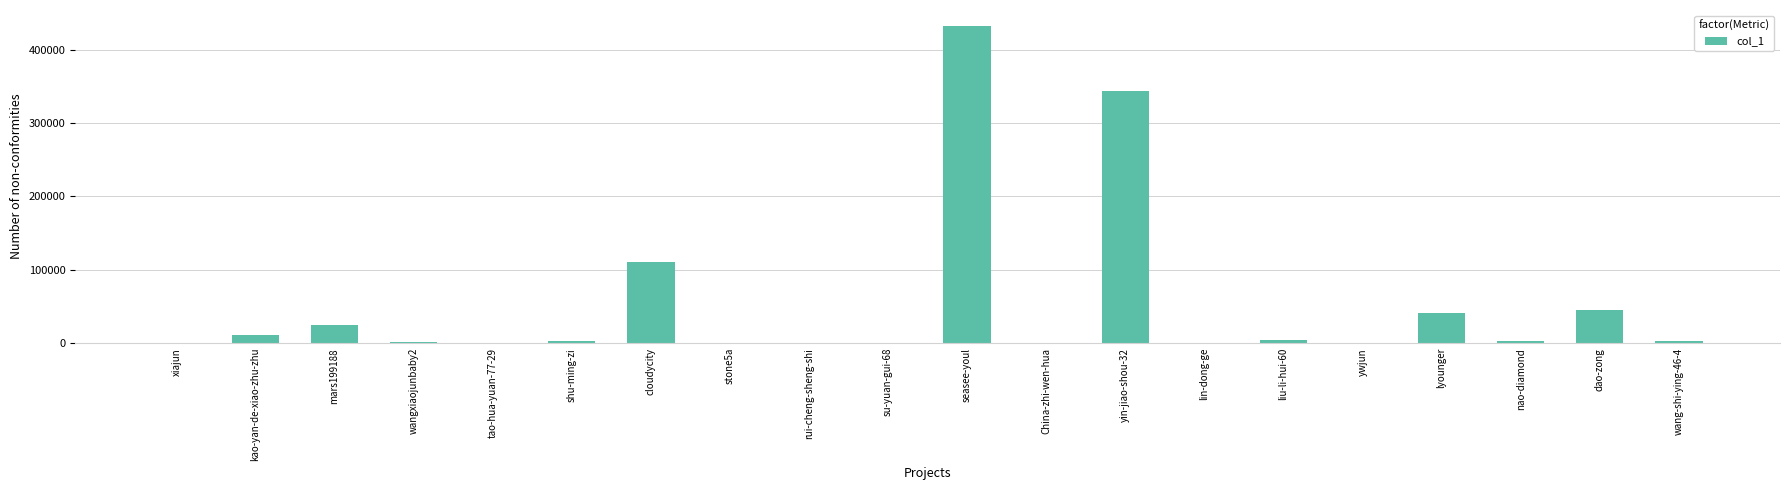

At which label is the value closest to 216293?

cloudycity